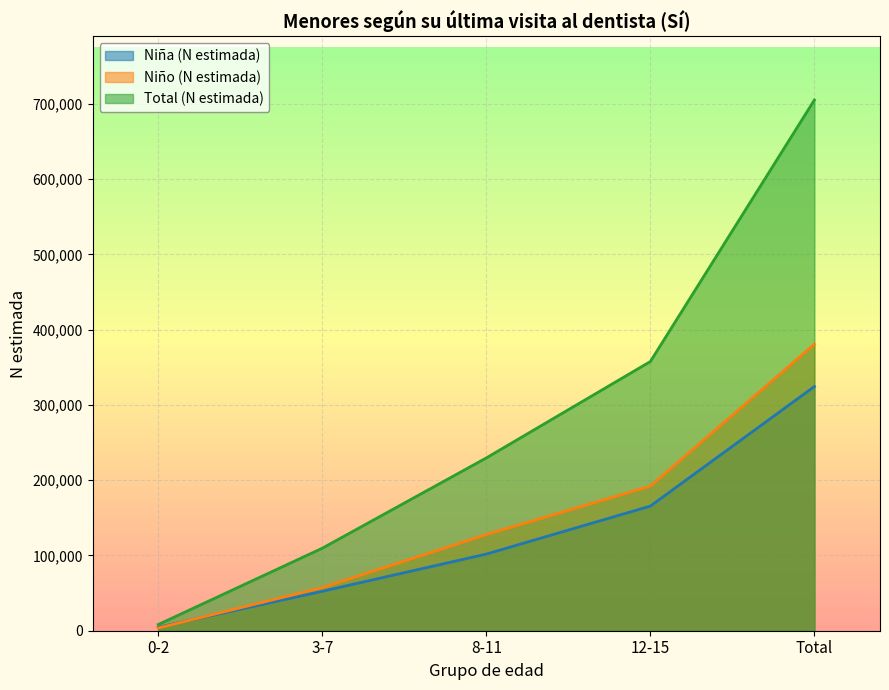

True or false: Niña (N estimada) and Total (N estimada) intersect in this chart.

False